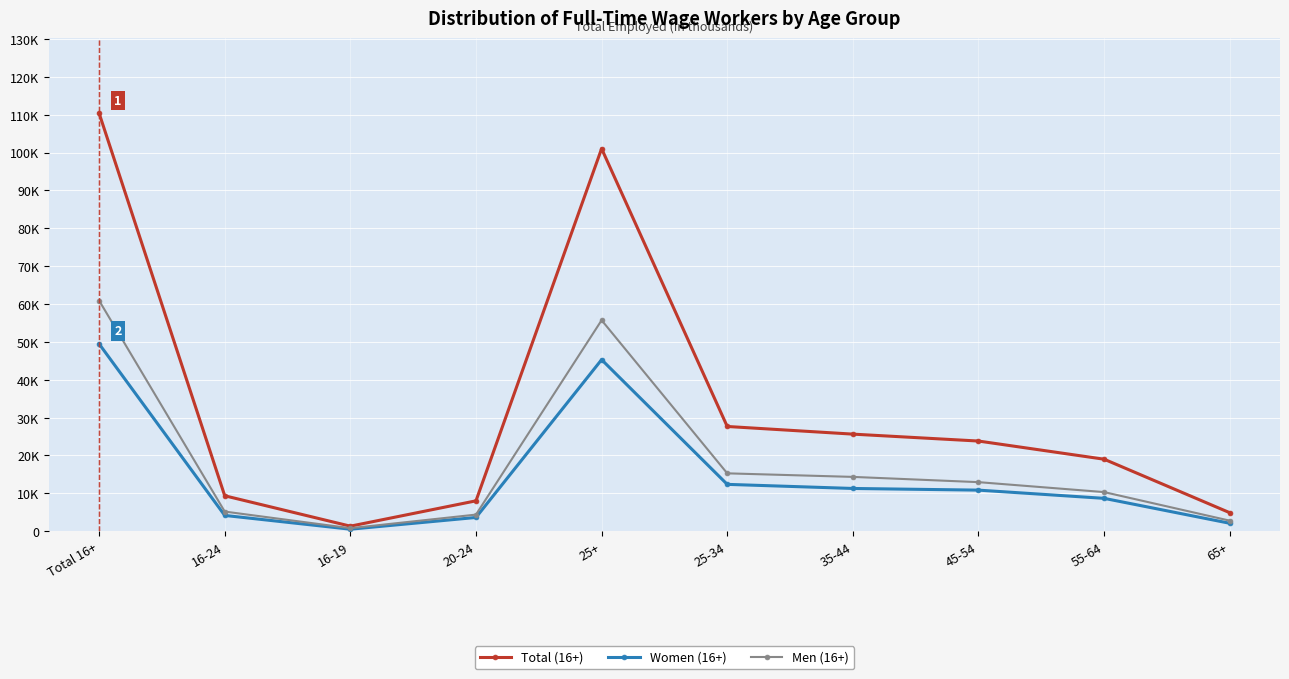

What are all the series names shown in the legend?

Total (16+), Women (16+), Men (16+)